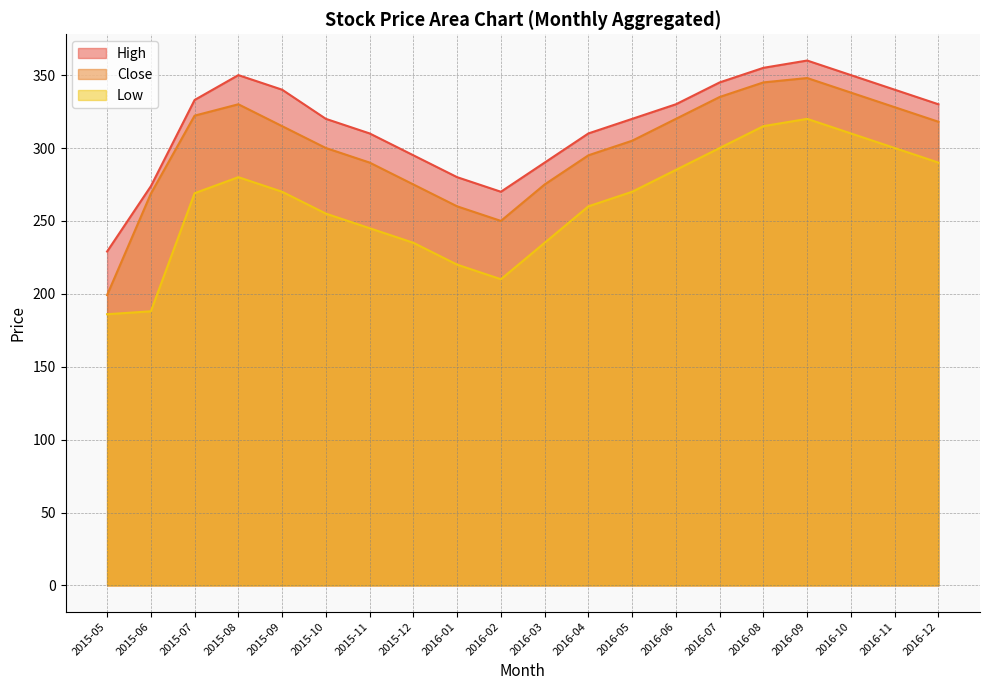

At which category is the sum across all series the highest?

2016-09